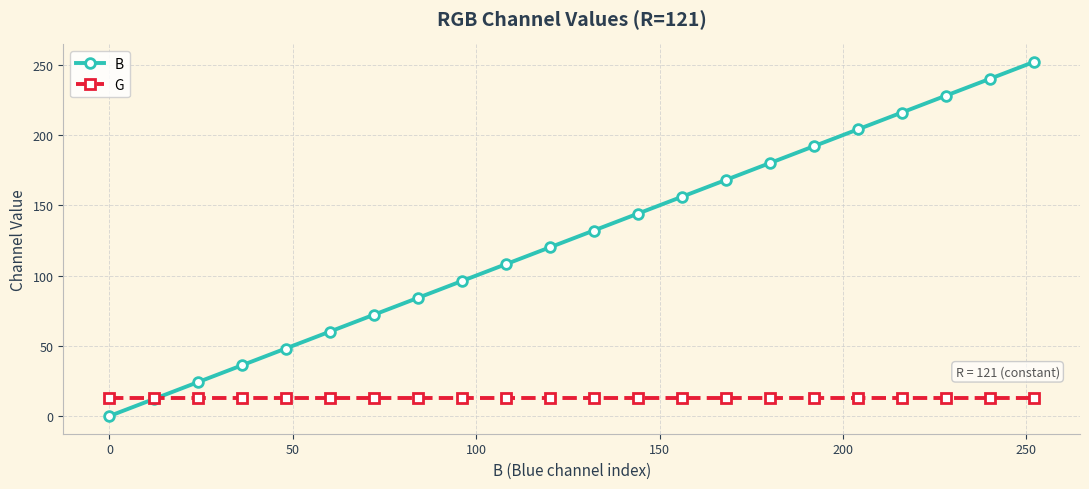

How many lines are shown in the chart?

2